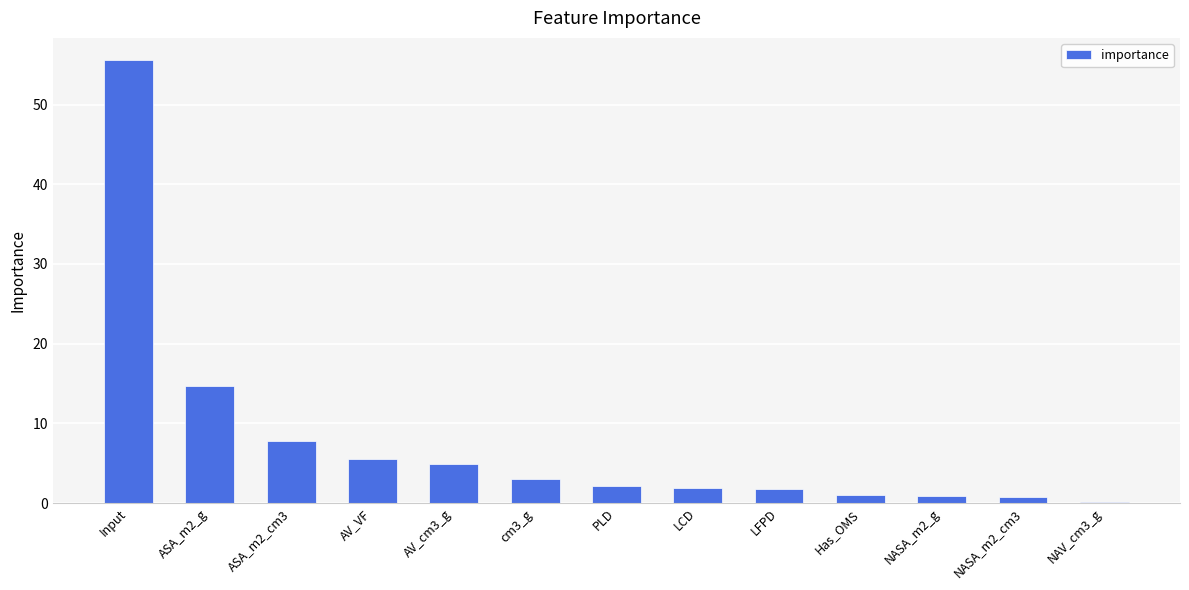

What is the maximum value shown in the chart?

55.6